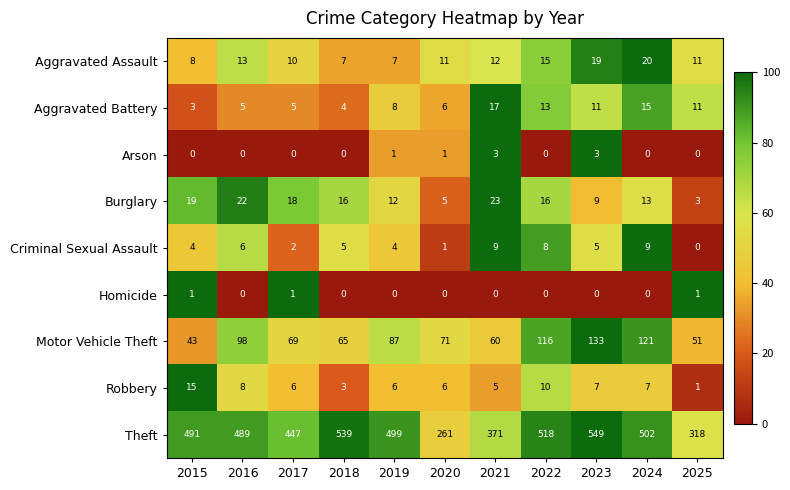

Count the Homicide values in the range 0 to 1.

11